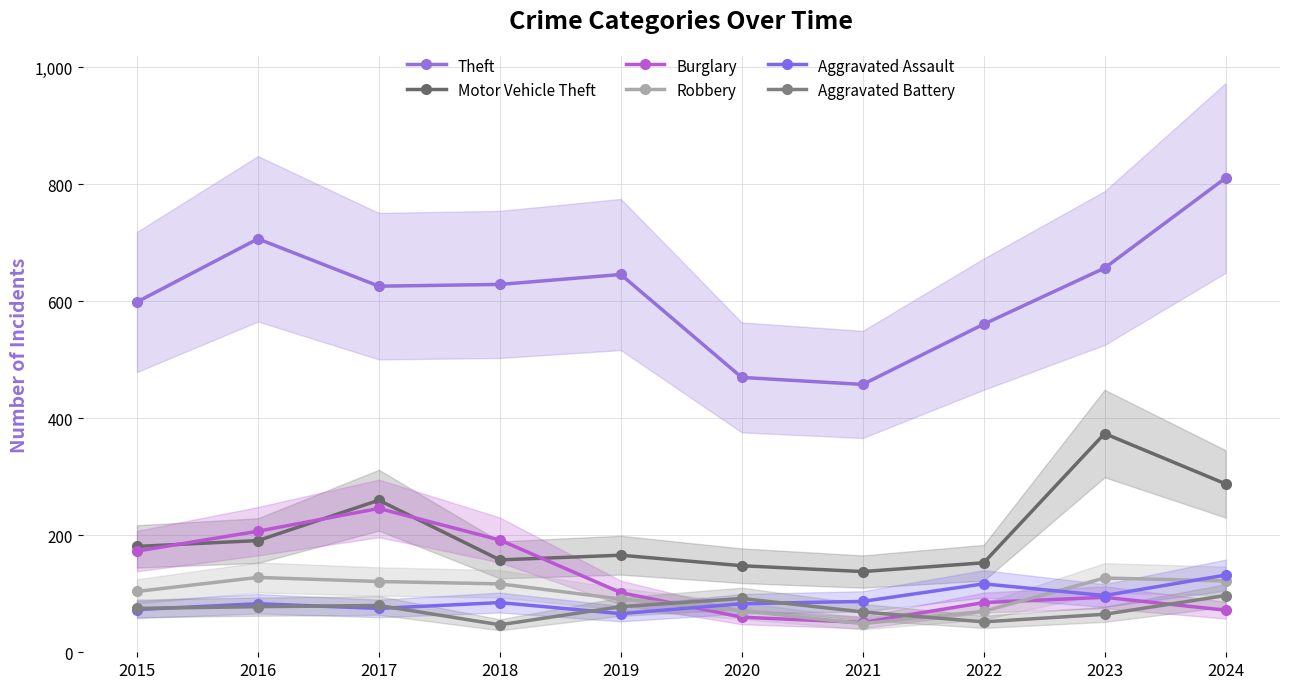

True or false: Burglary and Theft intersect in this chart.

False